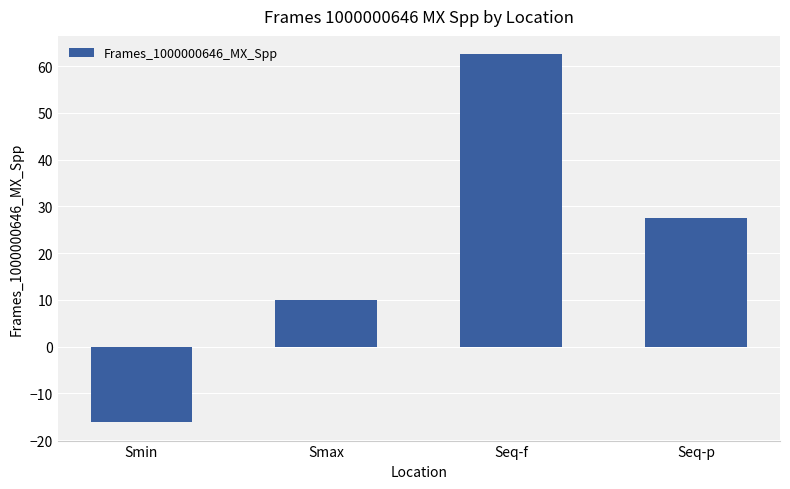

What position from the right is Smin?

4